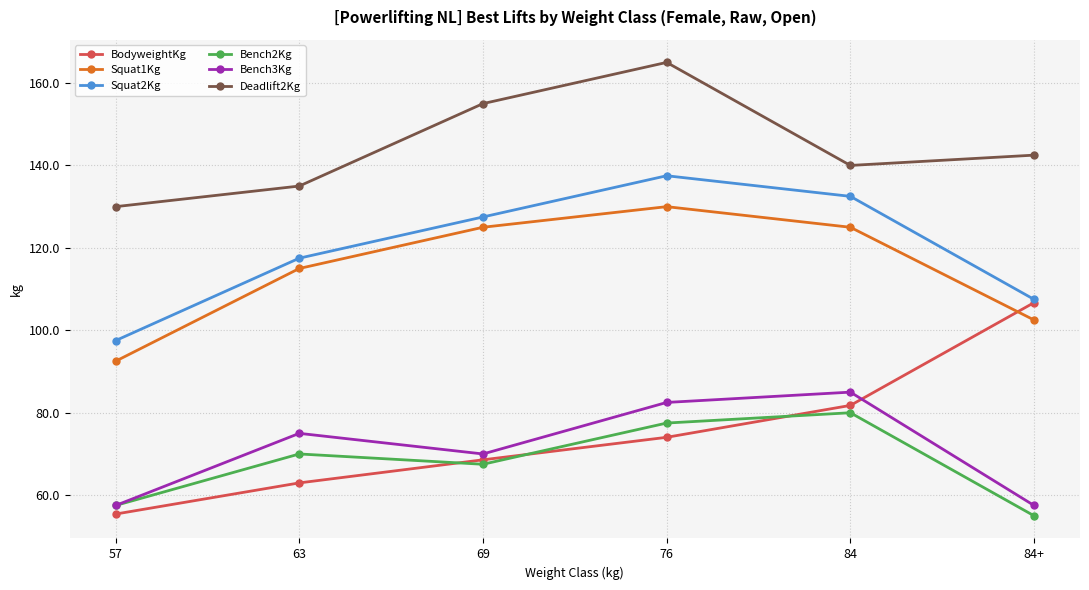

Is it true that Squat2Kg equals 31.5 at 84?

False